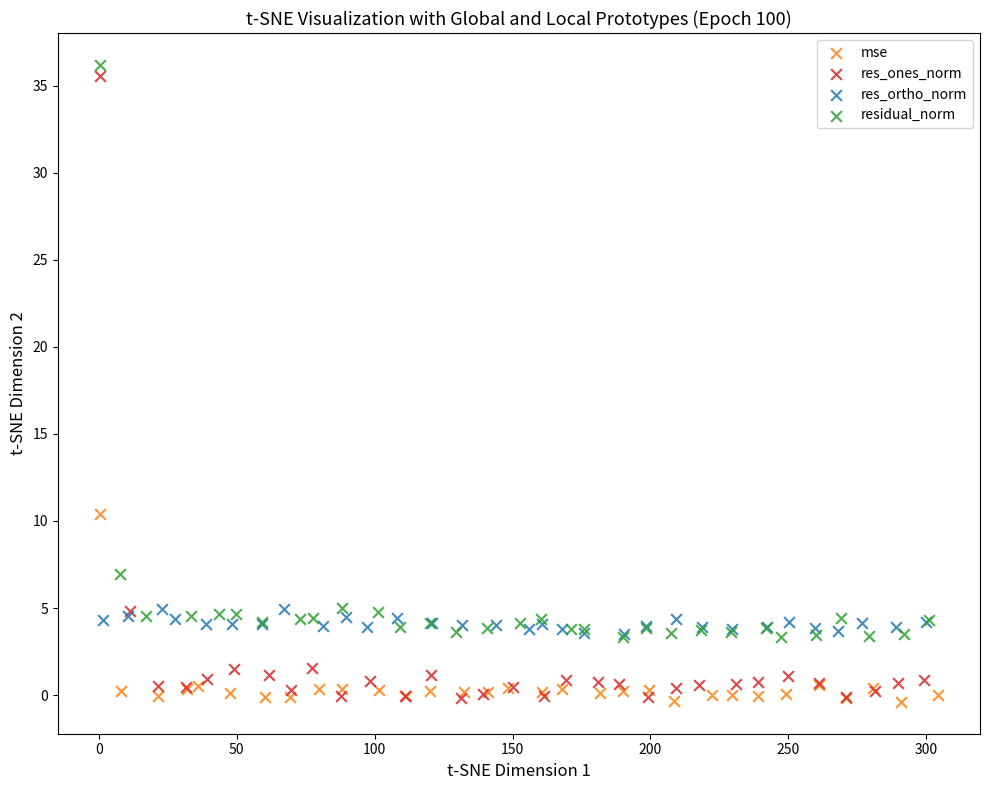

What are all the series names shown in the legend?

mse, res_ones_norm, res_ortho_norm, residual_norm